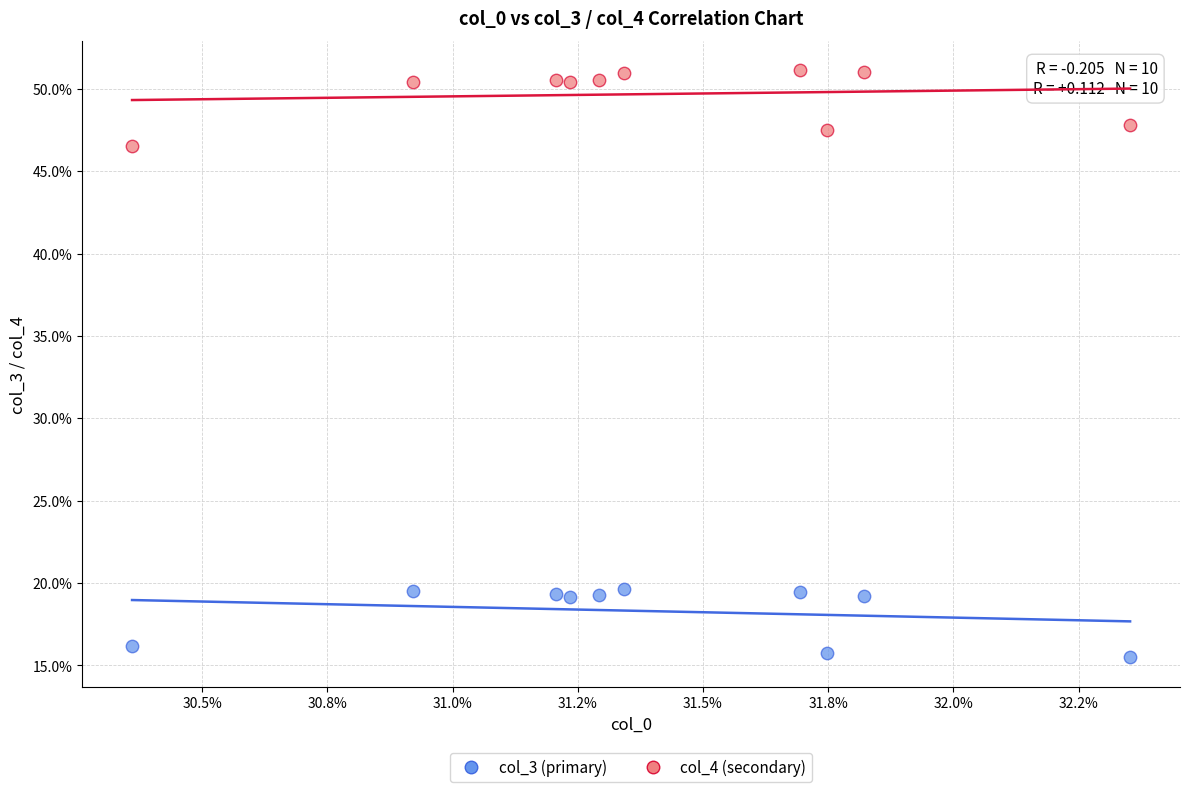

What are all the series names shown in the legend?

col_3 (primary), col_4 (secondary)